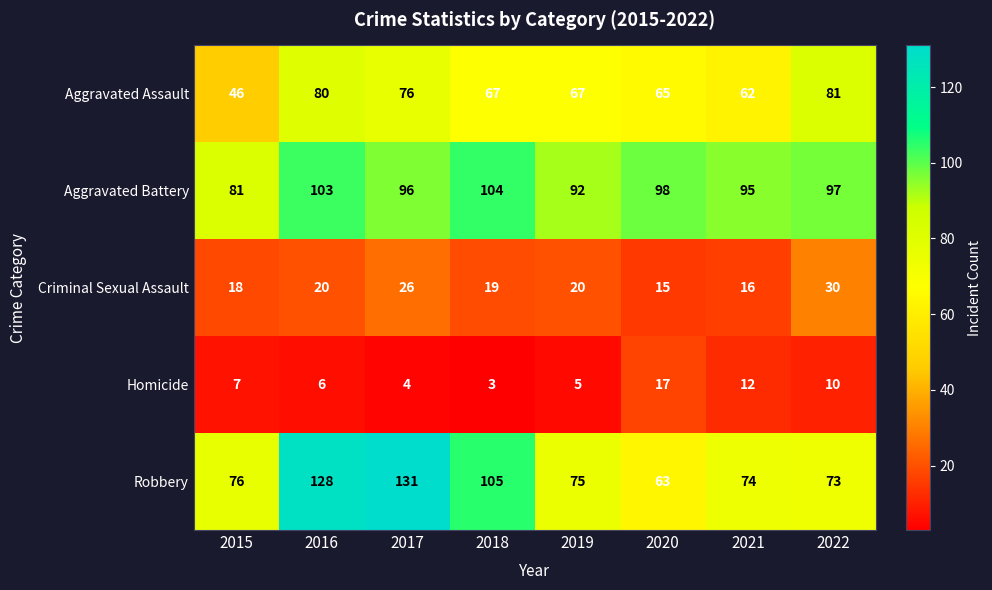

What is the smallest value displayed?

3